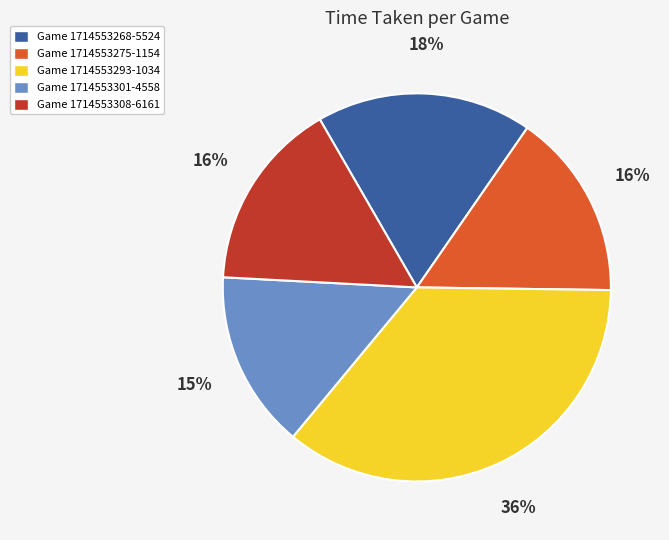

Is it true that Game 1714553308-6161 is 31% of the pie?

False